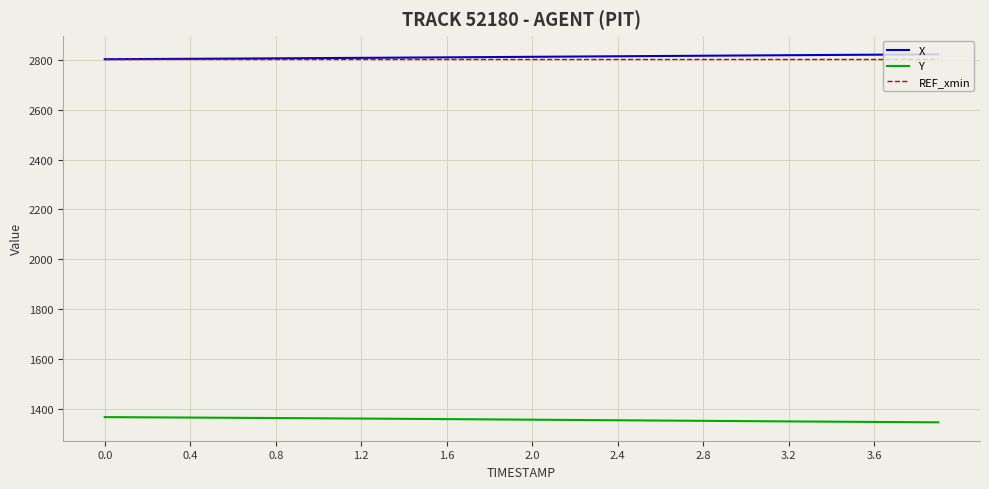

True or false: Y and X intersect in this chart.

False